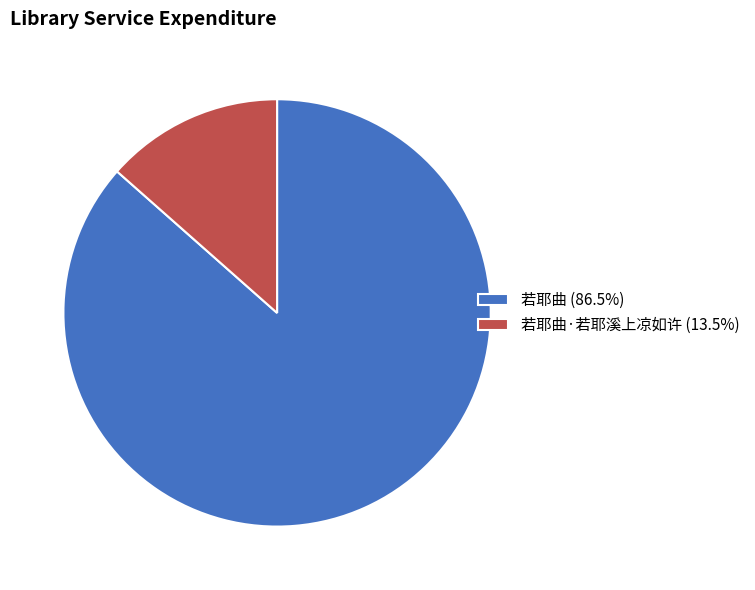

Combined, do 若耶曲 (86.5%) and 若耶曲·若耶溪上凉如许 (13.5%) account for over 50%?

Yes